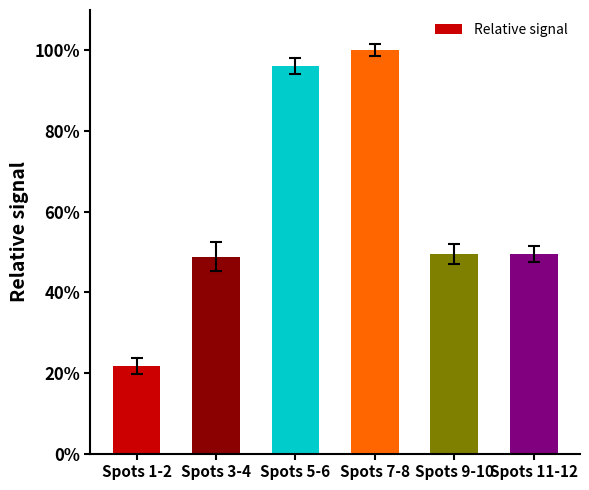

Reading left to right, what are all the values shown in this chart?

Spots 1-2=21.8	Spots 3-4=48.9	Spots 5-6=96.0	Spots 7-8=100.0	Spots 9-10=49.6	Spots 11-12=49.6